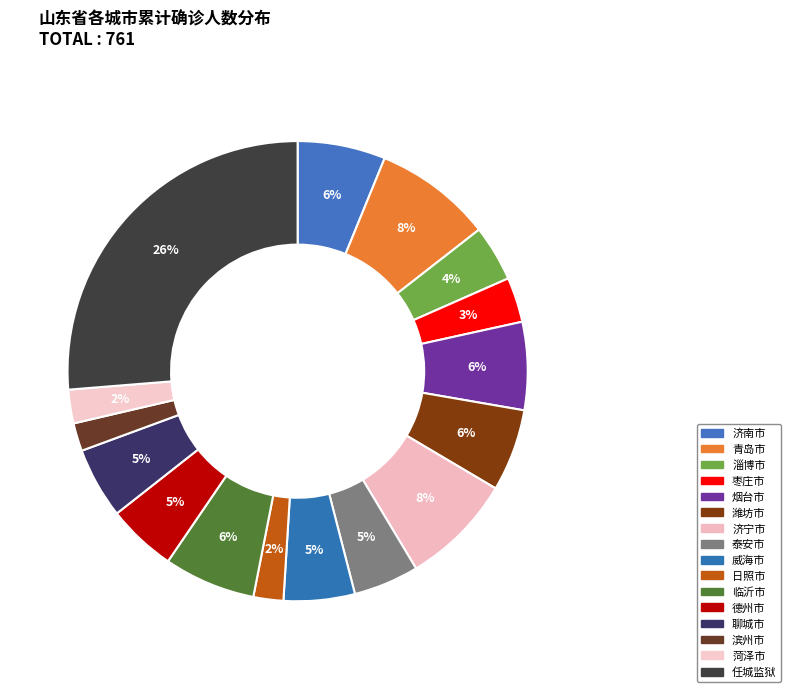

To the nearest percent, what is the difference between the 淄博市 and 潍坊市 slice percentages?

2%